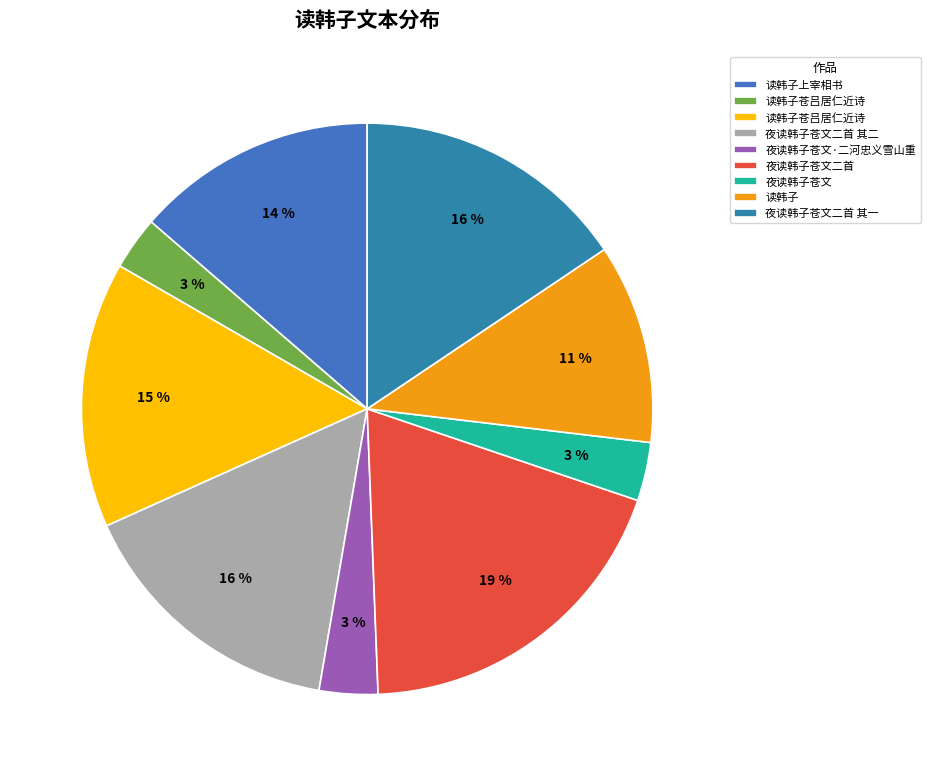

Which category has the smallest portion of the pie?

读韩子苍吕居仁近诗